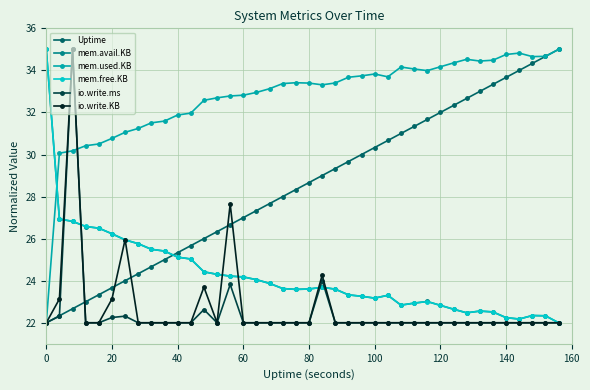

Which series has the largest total across all categories?

mem.used.KB